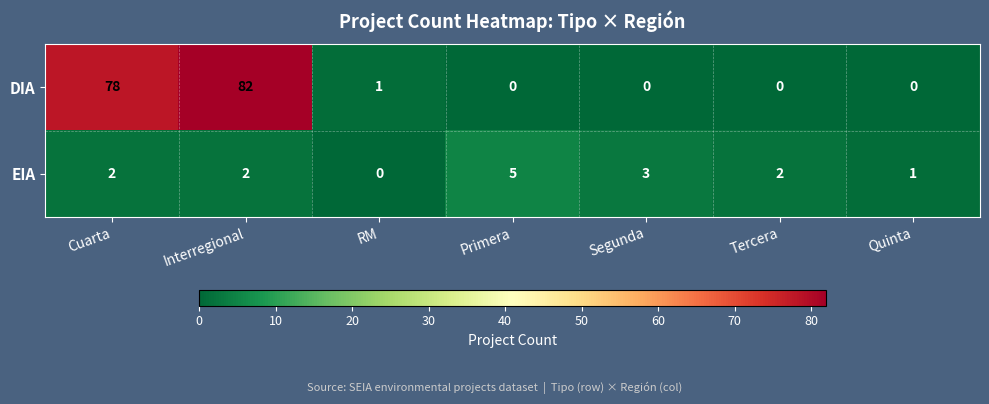

What is the difference between the highest and lowest values at Cuarta?

76